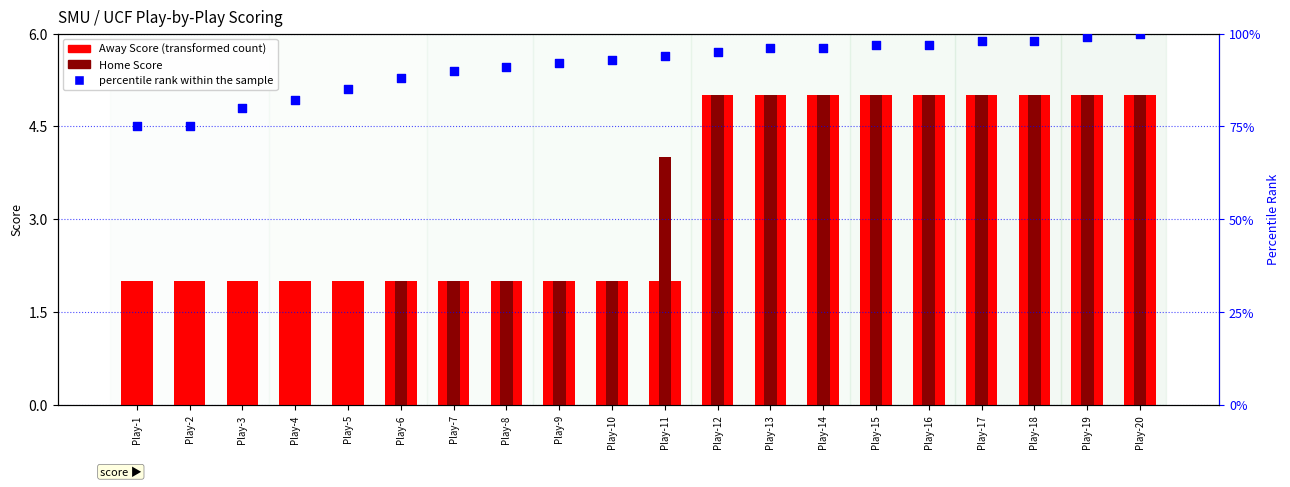

Which series reaches the minimum Y coordinate?

Home Score